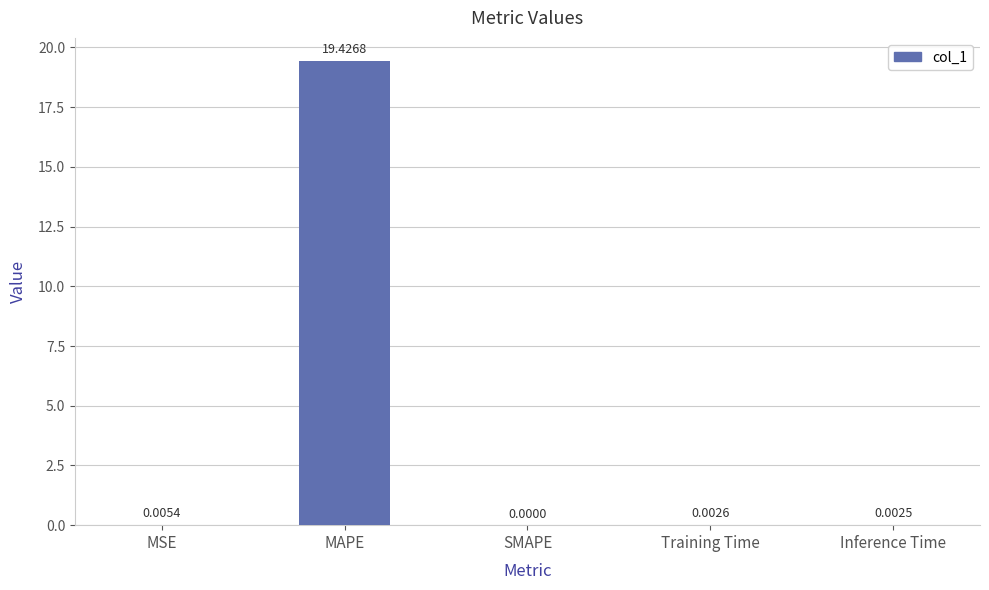

How many positive values are there?

4